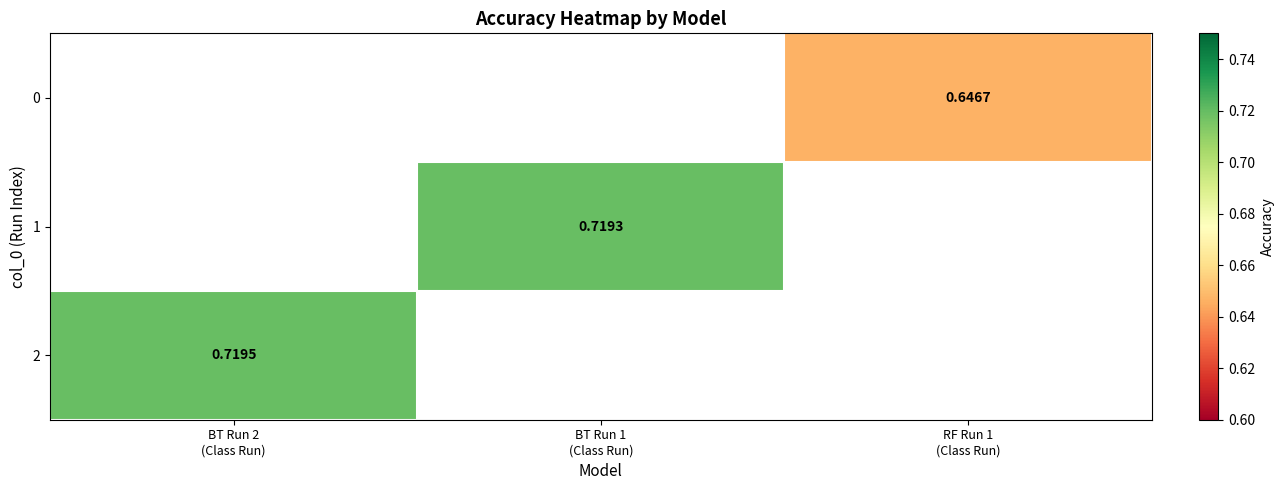

How many distinct data groups are displayed?

3